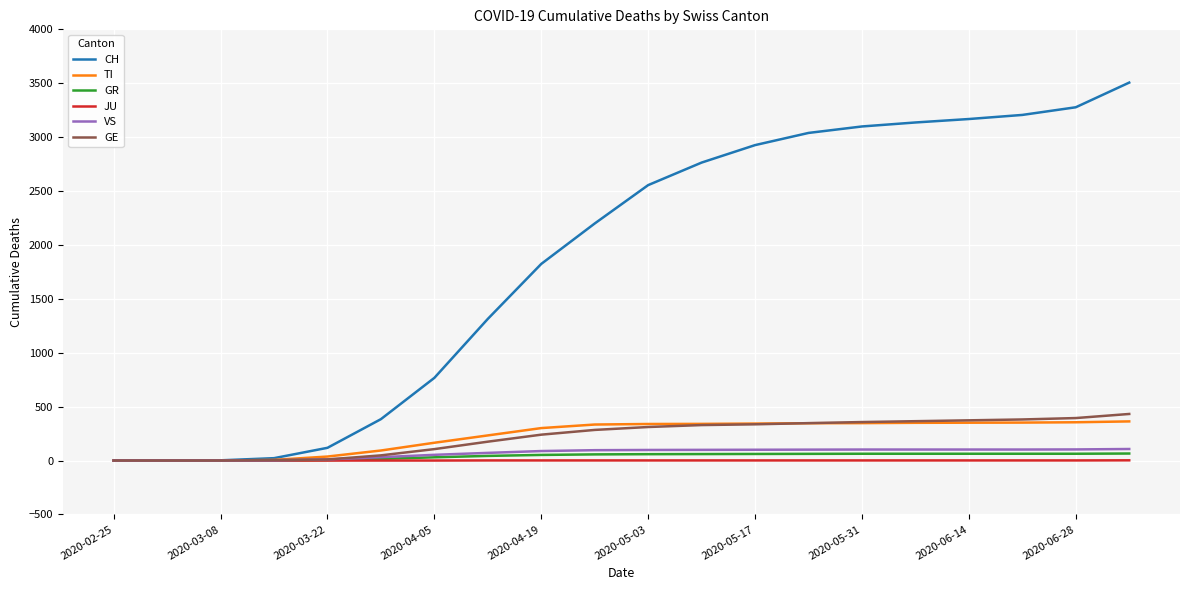

Which series has the largest total across all categories?

CH